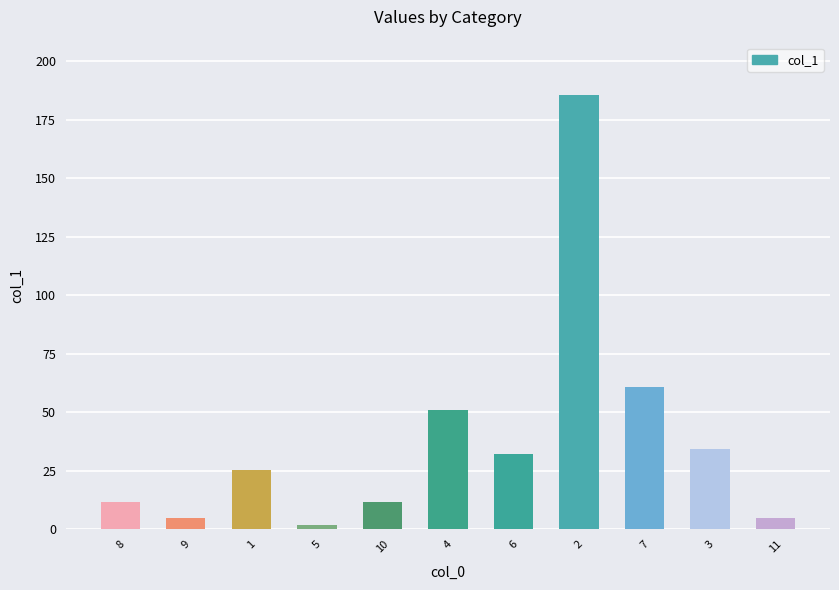

What is the minimum value shown in the chart?

1.8